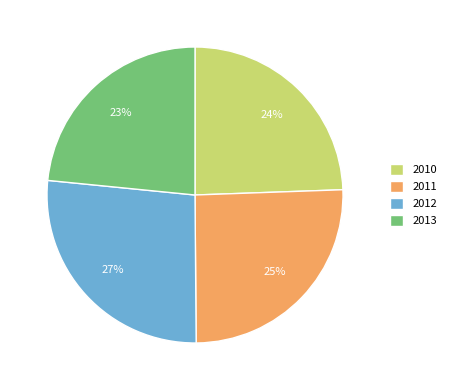

Rank the categories by value from highest to lowest.

2012, 2011, 2010, 2013